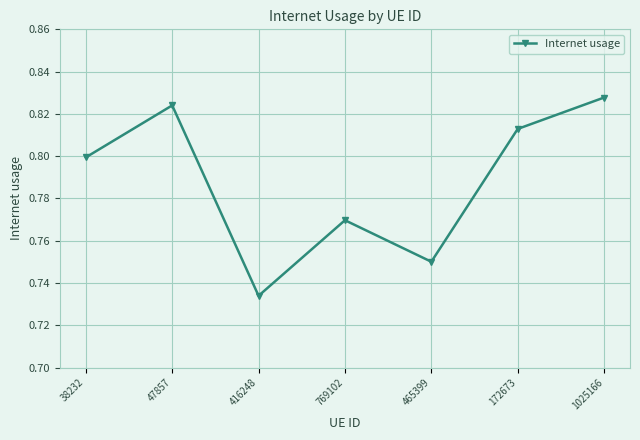

List the labels in order of value, smallest first.

416248, 465399, 769102, 38232, 172673, 47857, 1025166